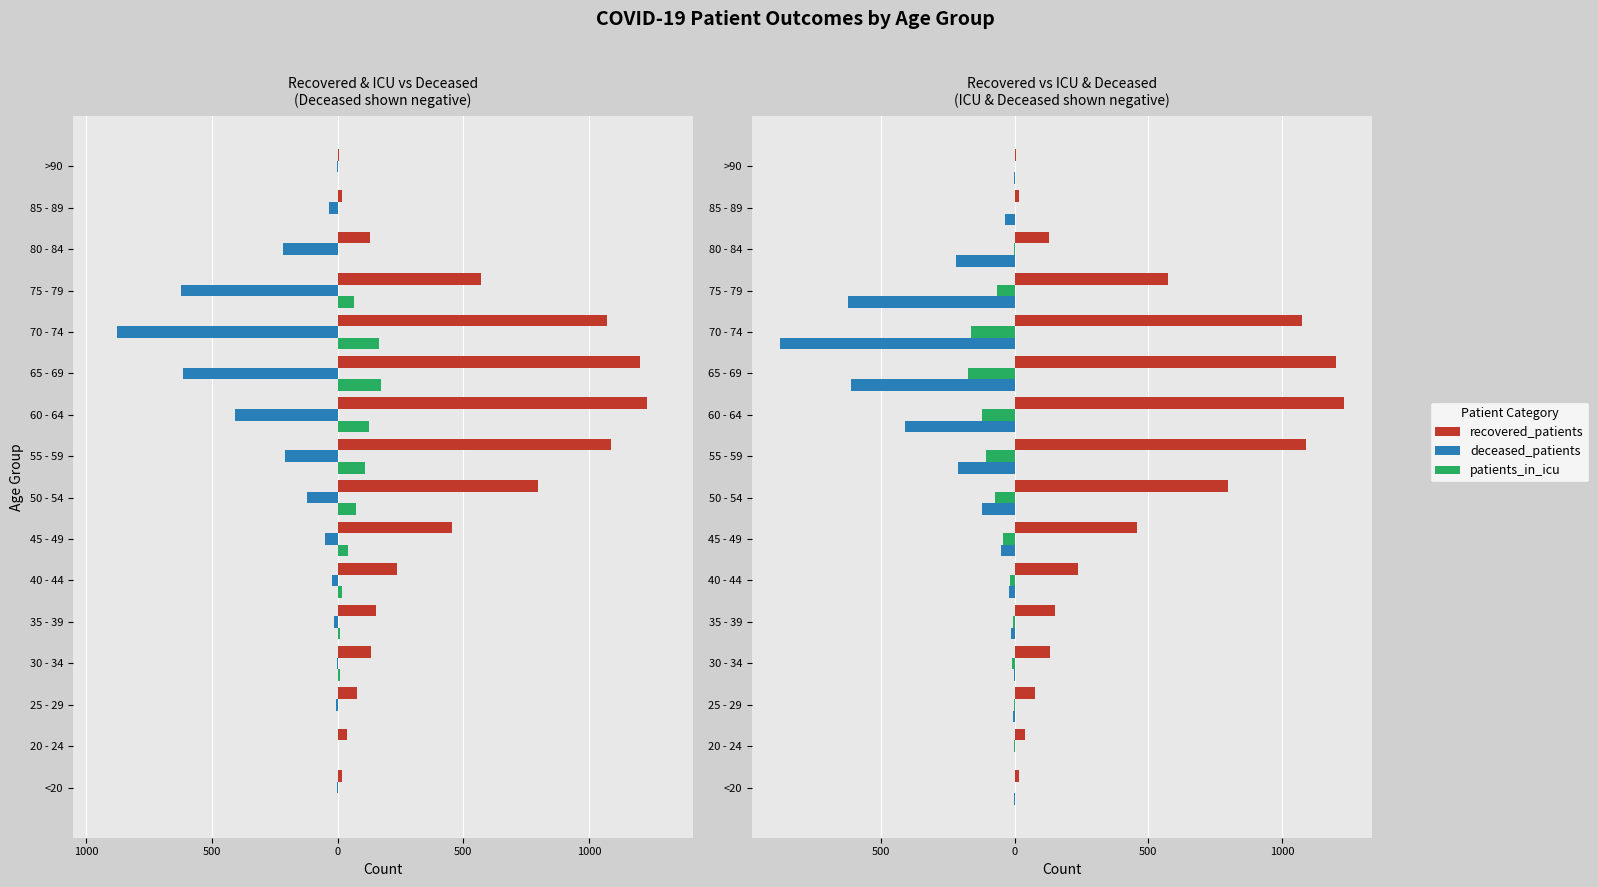

Which series has the widest spread of values?

recovered_patients